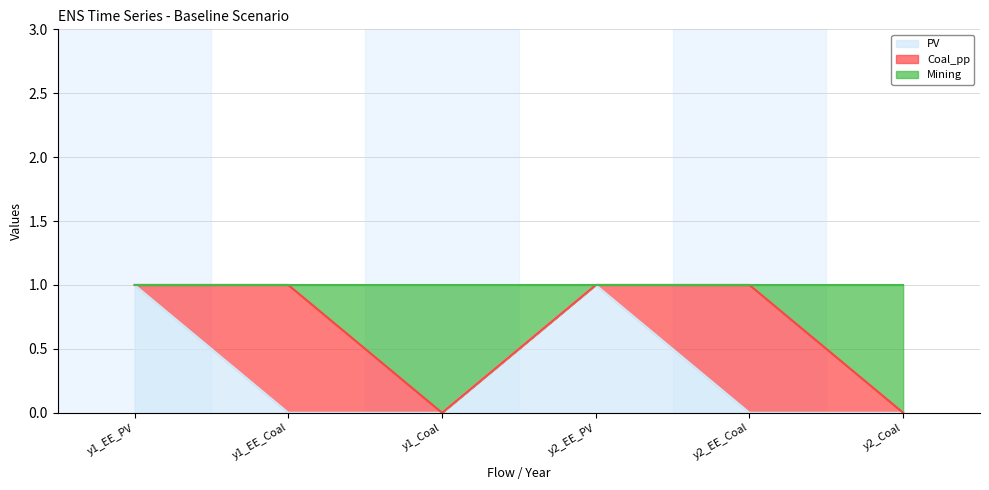

True or false: Mining has more than 2 points higher than both neighbors.

False